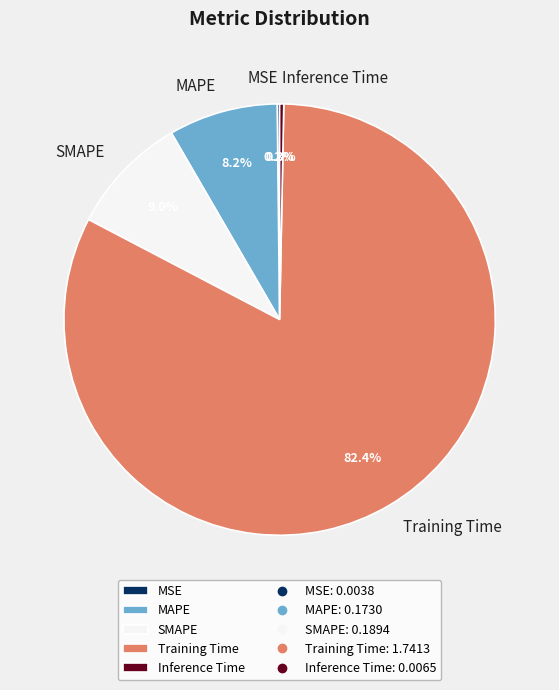

What is the largest slice in the pie chart?

Training Time